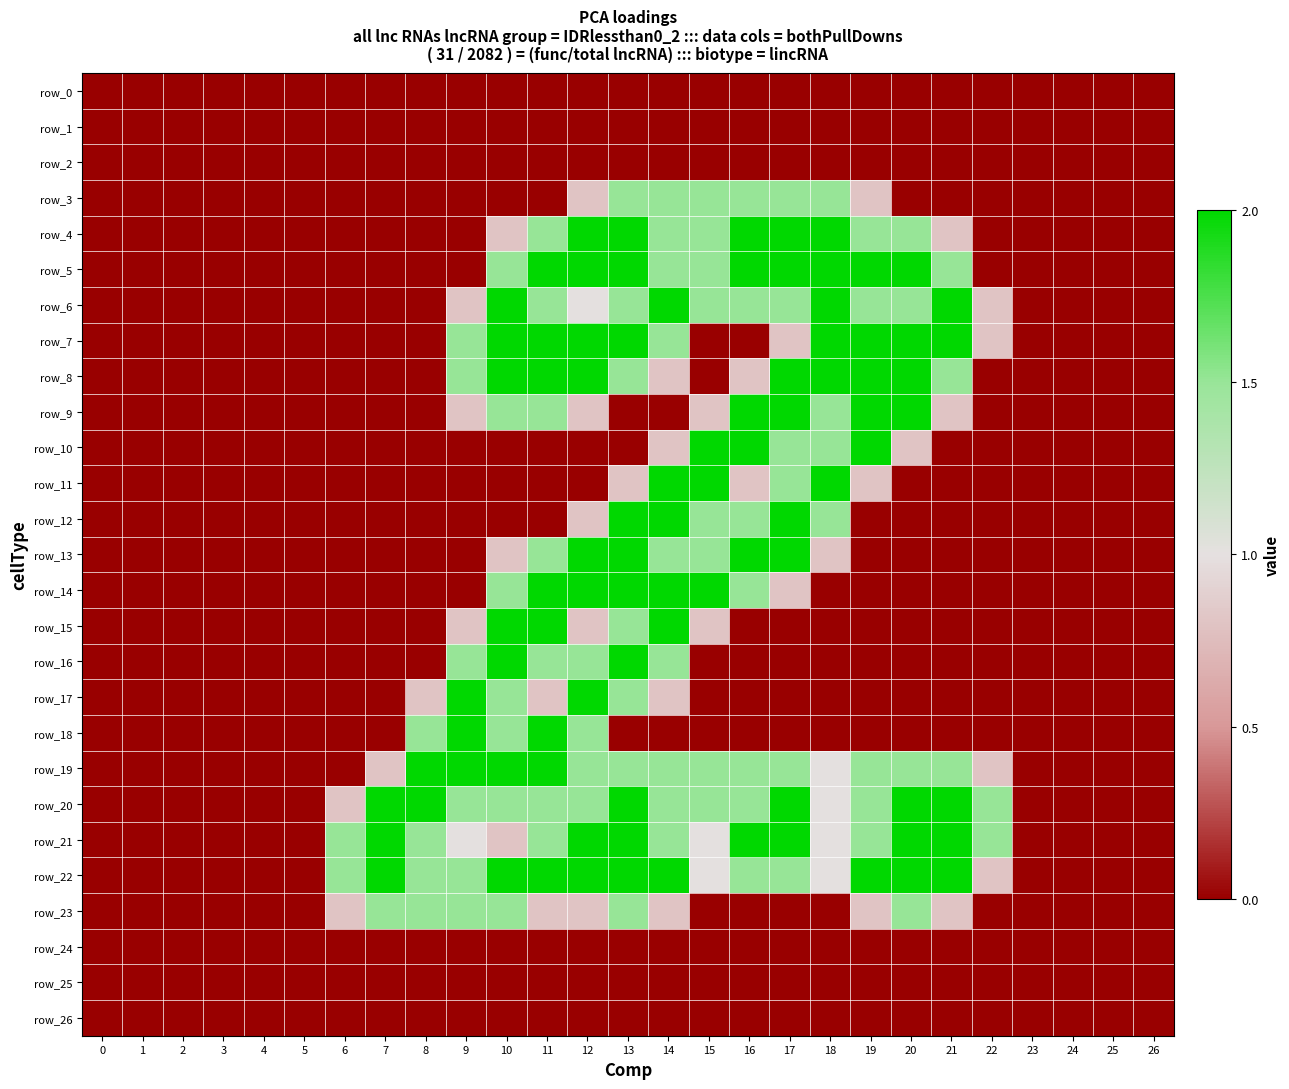

What is the difference between the highest and lowest values at 17?

2.0